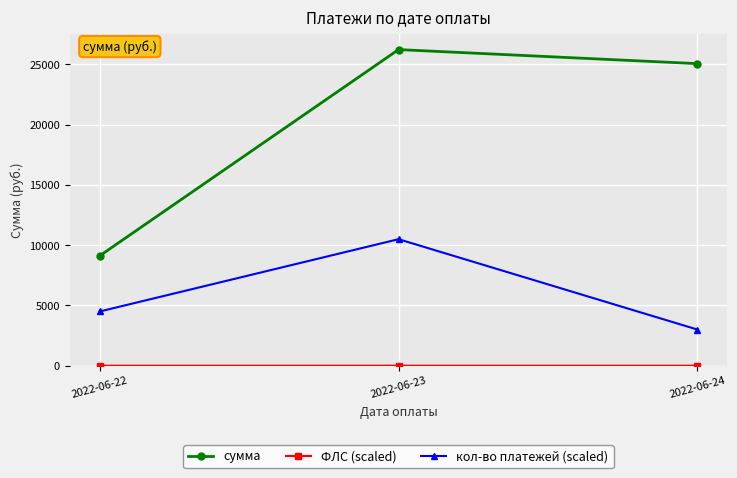

How many categories are shown in the chart?

3